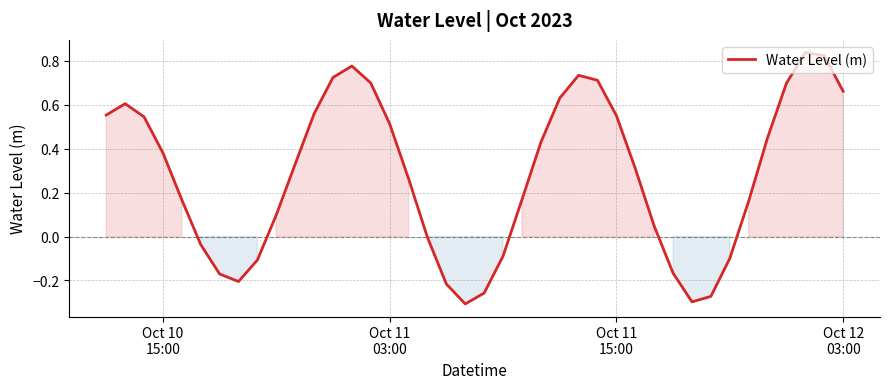

What is the difference between the maximum and minimum values?

1.1